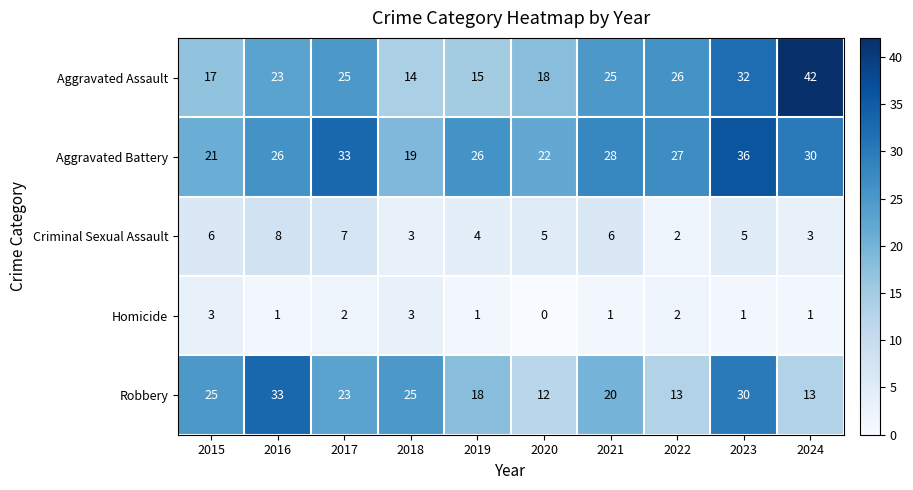

Where is Robbery nearest to the value 22?

2017